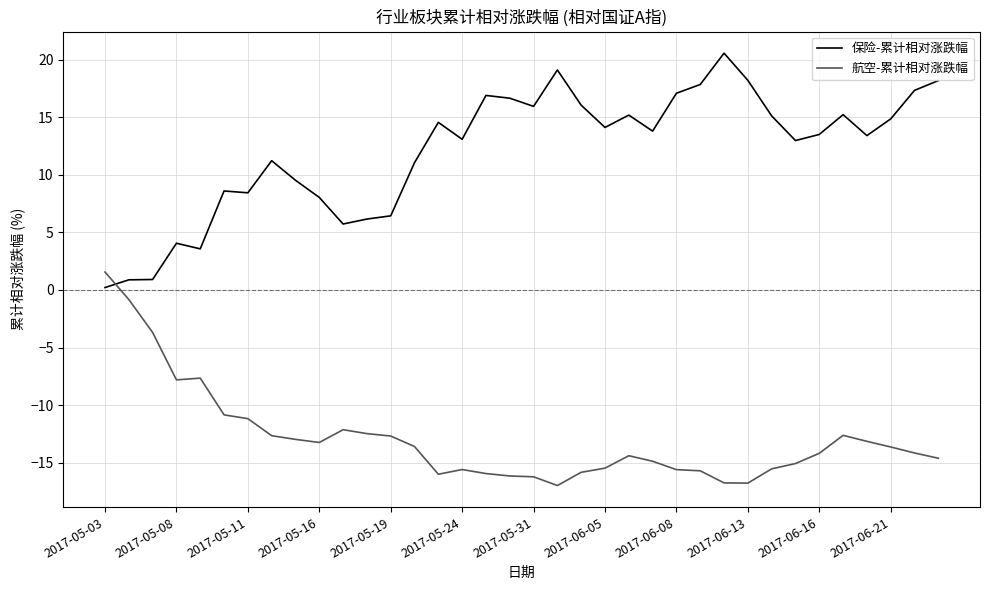

True or false: 航空-累计相对涨跌幅 and 保险-累计相对涨跌幅 cross at least once.

True